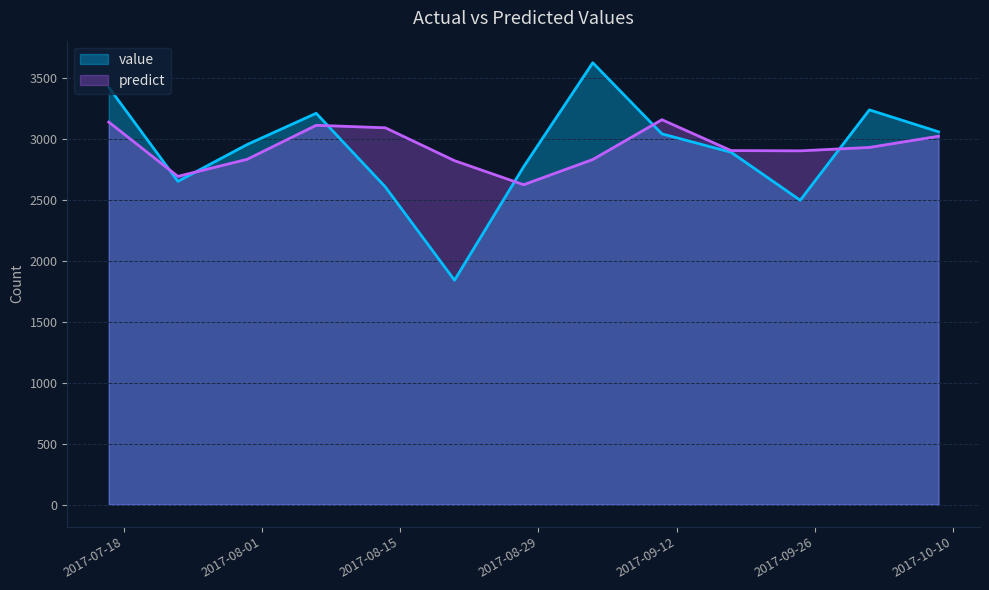

After their last crossing, which series has the higher values: value or predict?

value